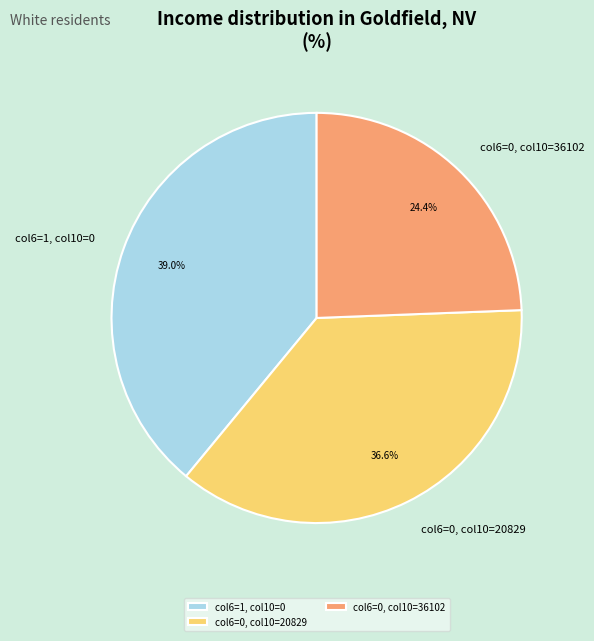

Rank the categories by value from highest to lowest.

col6=1, col10=0, col6=0, col10=20829, col6=0, col10=36102